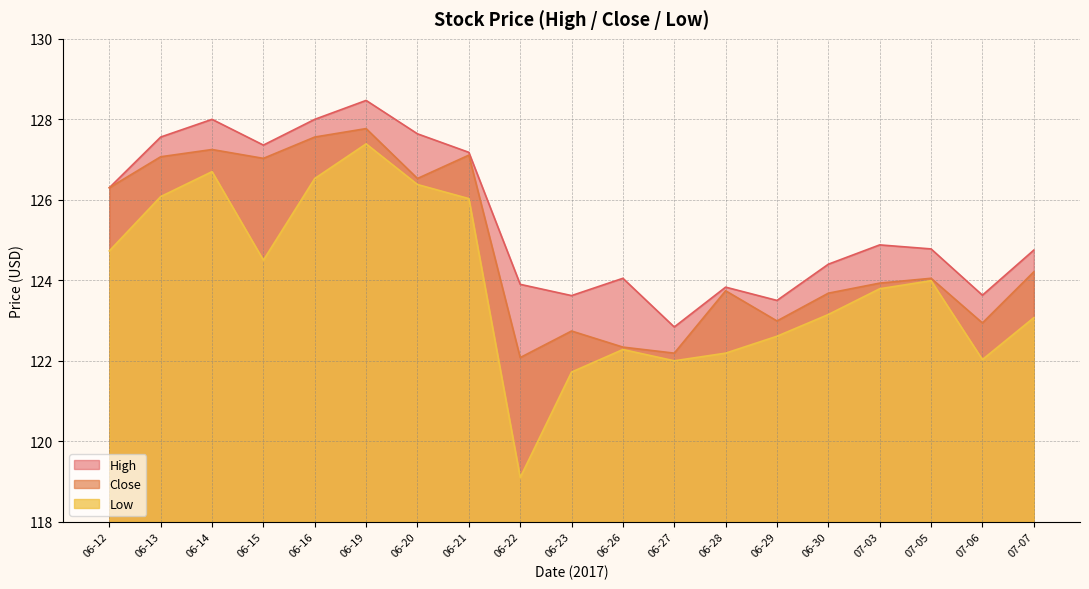

Is it true that Low equals 166.0 at 06-23?

False